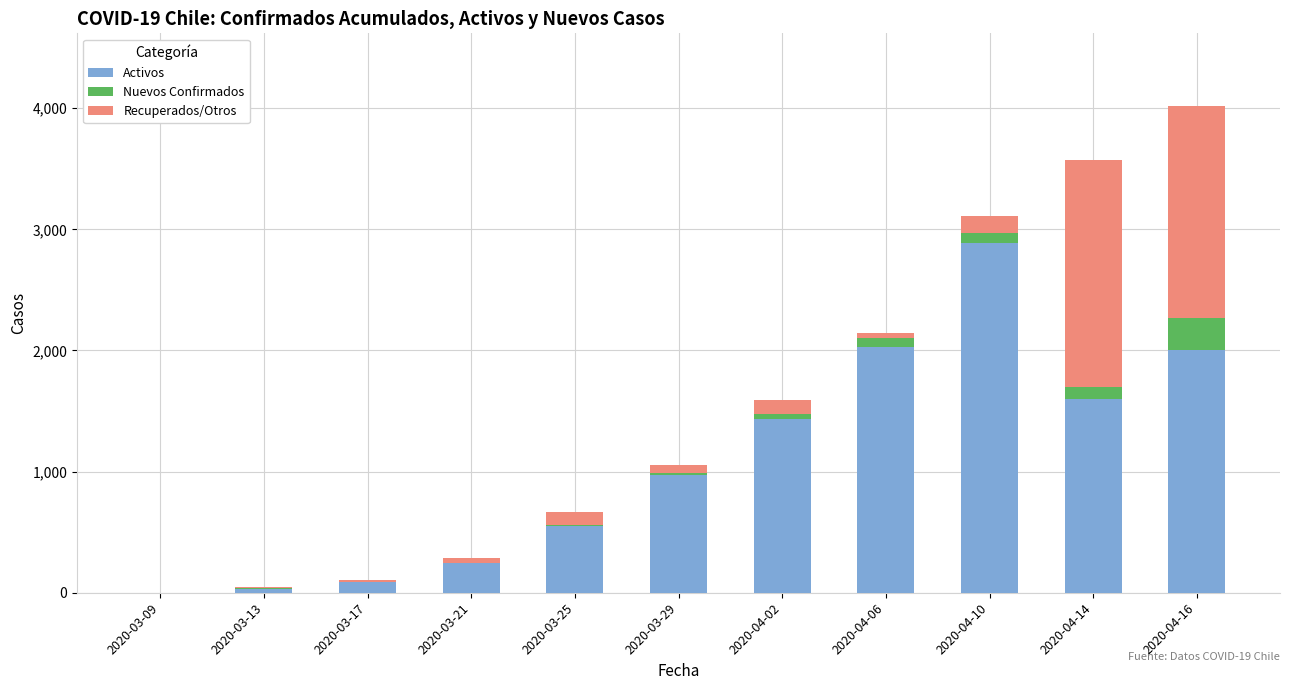

At 2020-04-06, list the series in order from largest to smallest.

Activos, Nuevos Confirmados, Recuperados/Otros